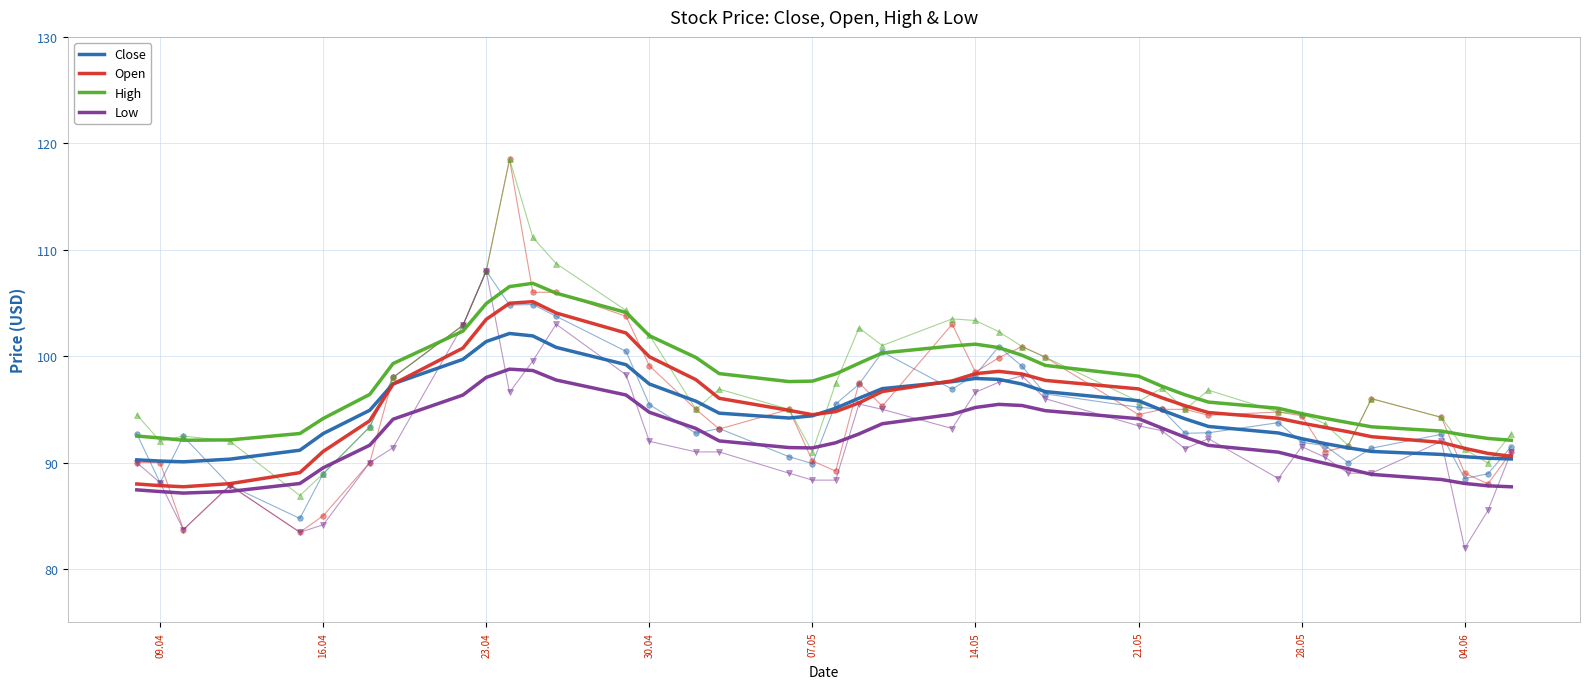

True or false: Low and Open intersect in this chart.

False